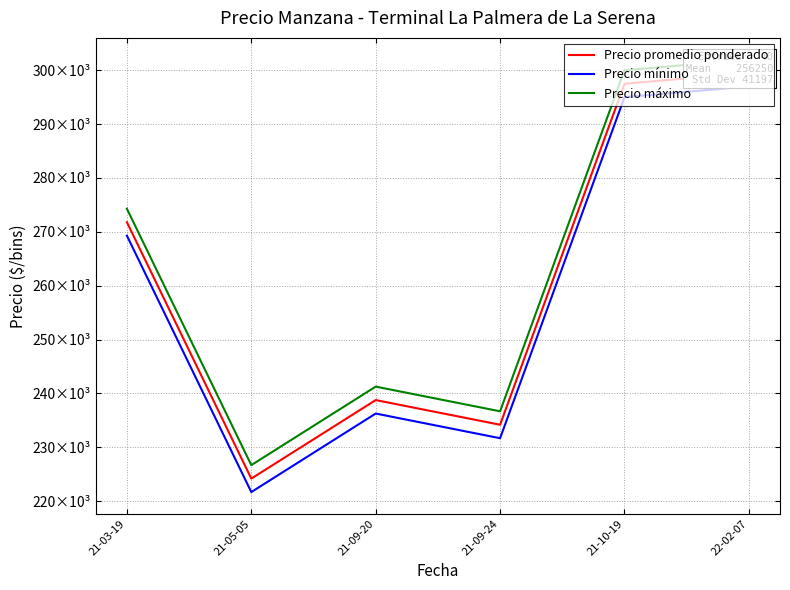

In Precio máximo, how many points are lower than both neighbors (excluding endpoints)?

2